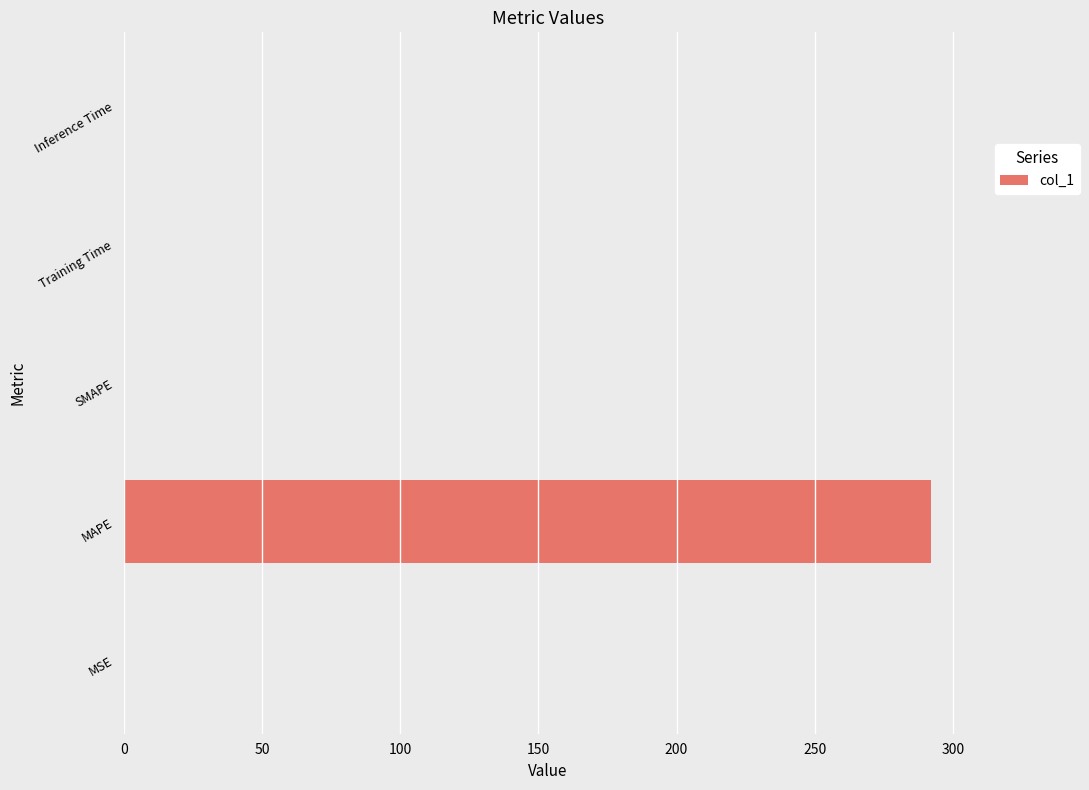

The chart shows a value of 0.0 at MSE. True or false?

True